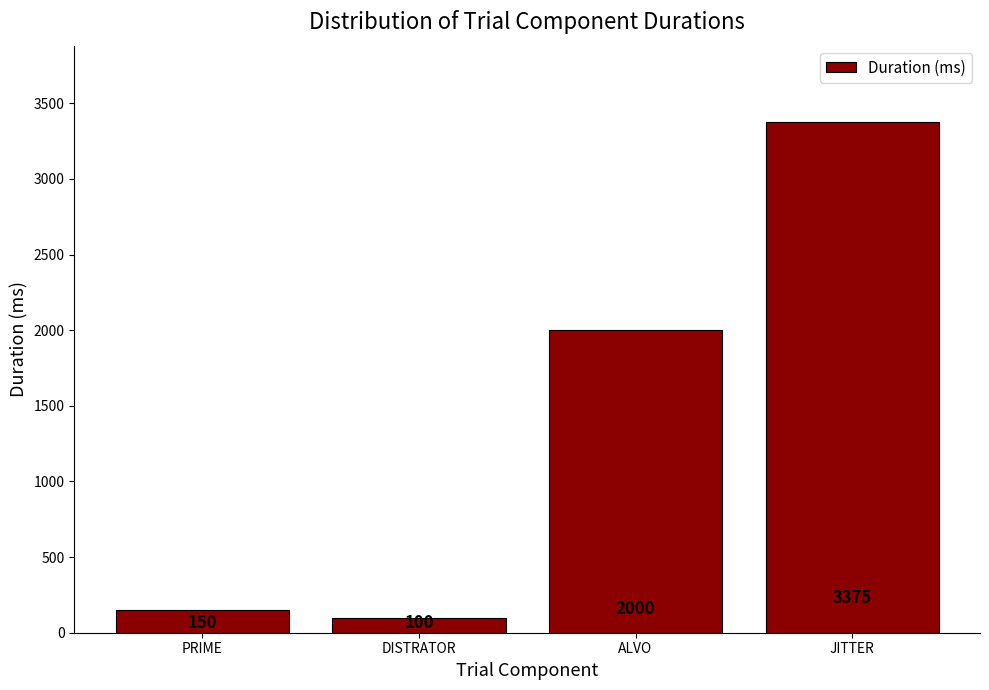

Reading left to right, what are all the values shown in this chart?

PRIME=150	DISTRATOR=100	ALVO=2000	JITTER=3375